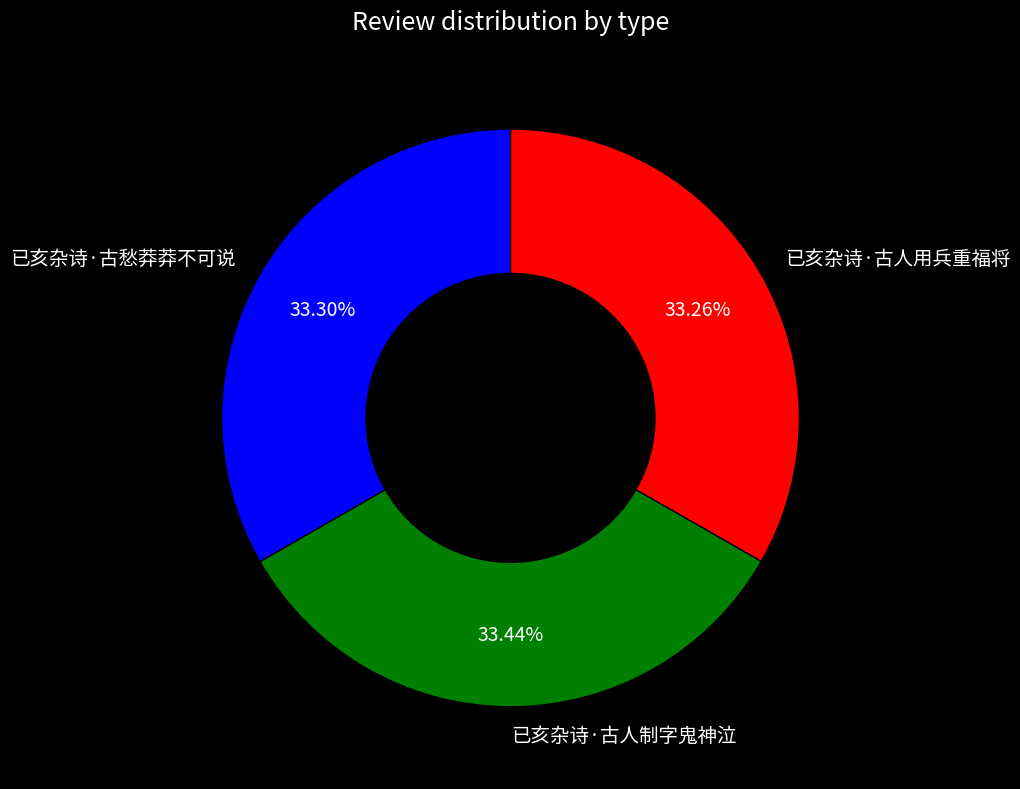

What is the ratio of the value at 已亥杂诗·古愁莽莽不可说 to the value at 已亥杂诗·古人用兵重福将?

1.0